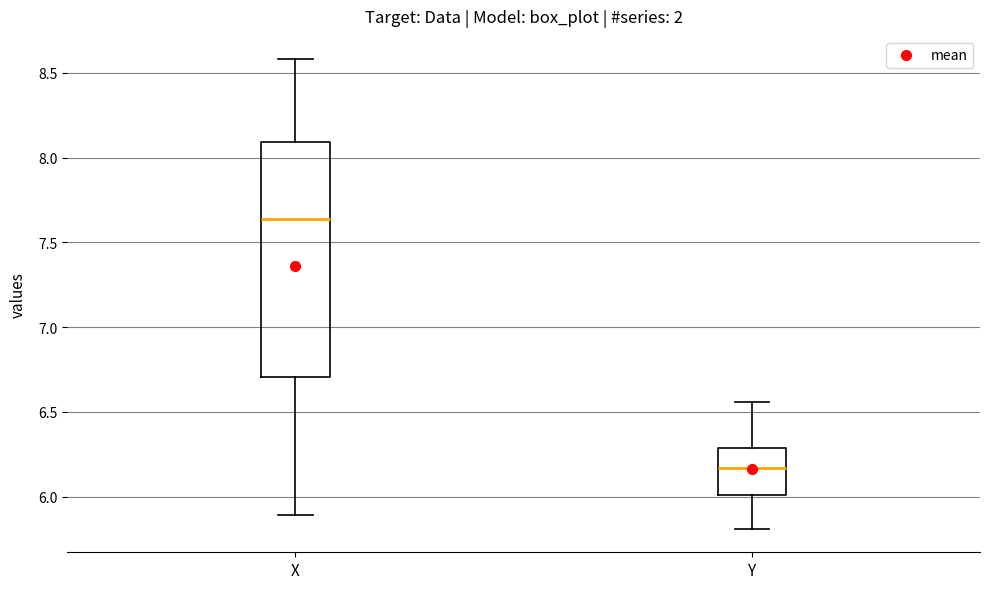

Where is the upper edge of the box for X on the y-axis? The values are not printed on the chart, so give them approximately, as read against the axis.

8.10